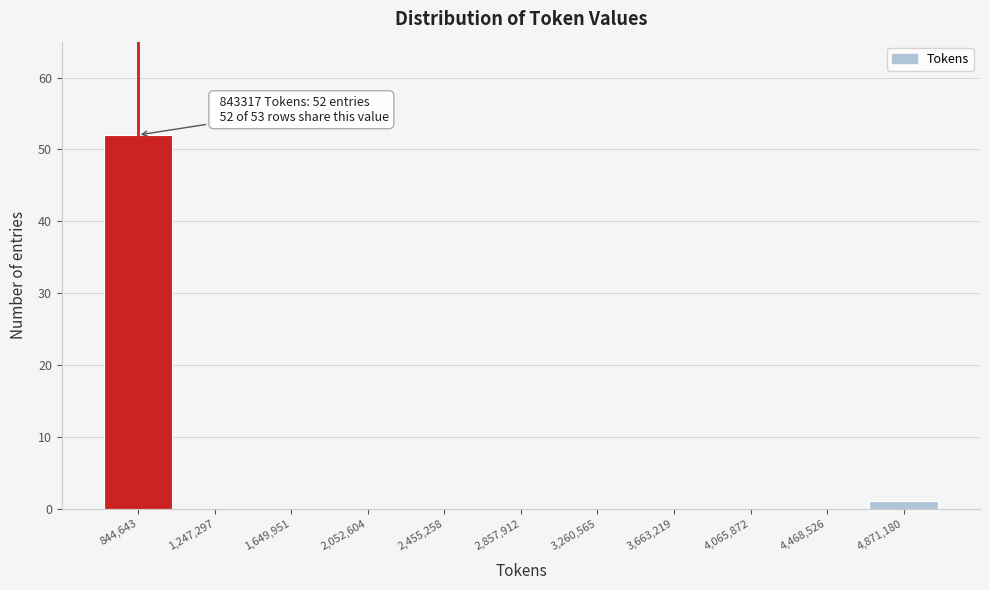

Over which range of the x-axis is the bar tallest?

650000 to 1050000